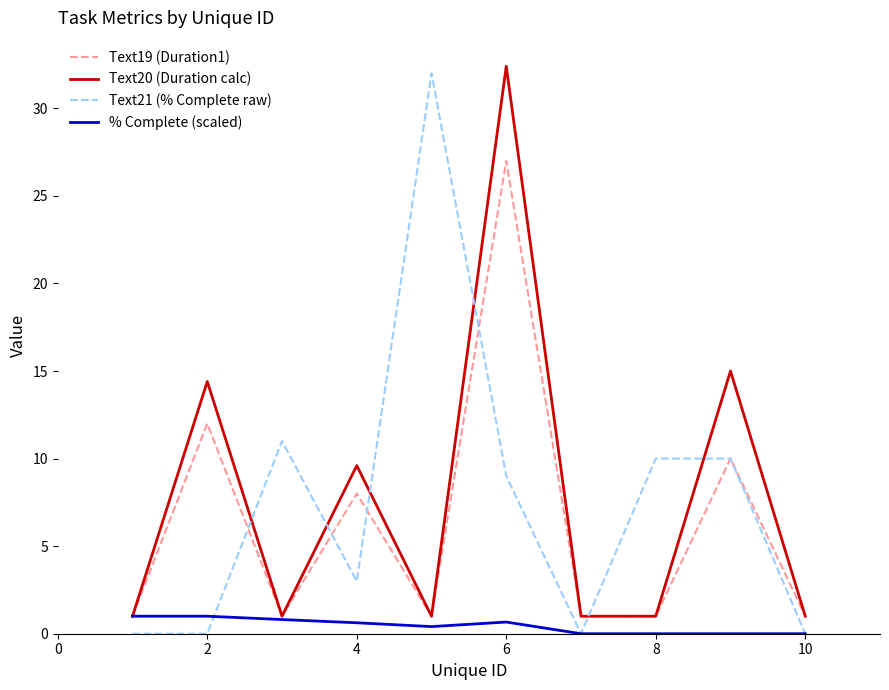

Does the chart have visible grid lines?

No